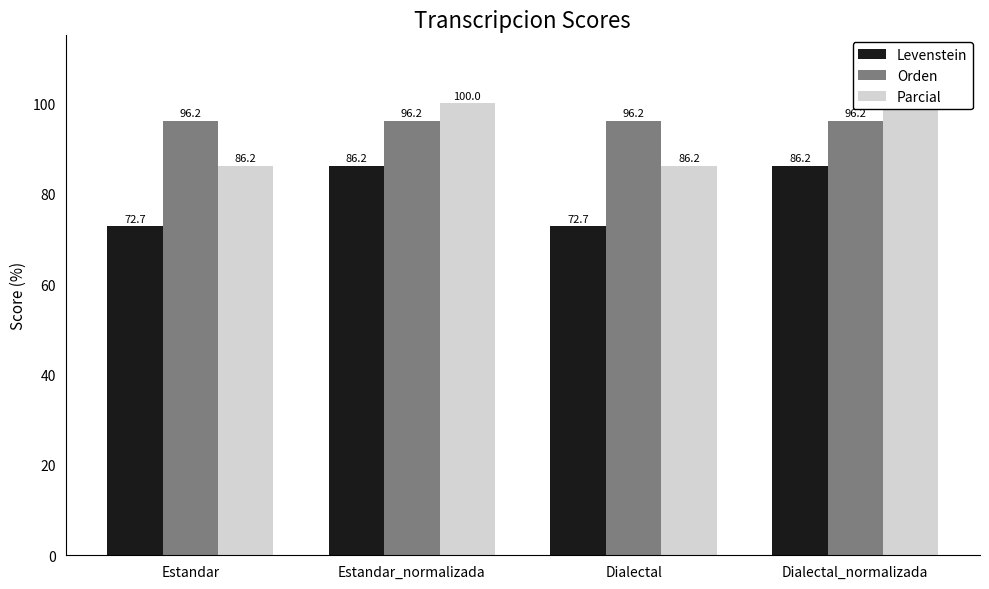

What is the value of the Parcial bar at the 1st from the left?

86.2